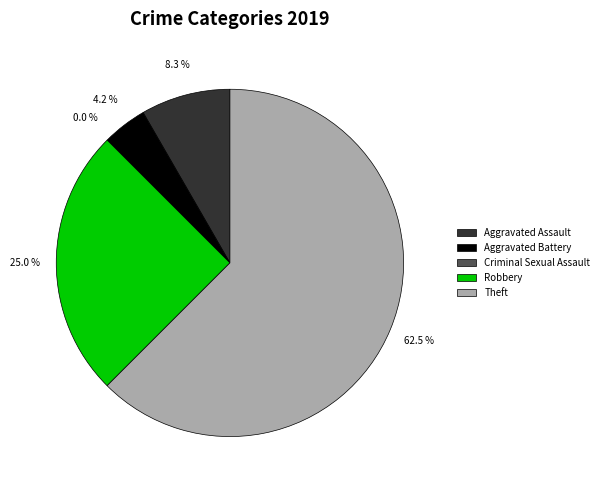

How much of the chart is everything except Robbery?

75.0%